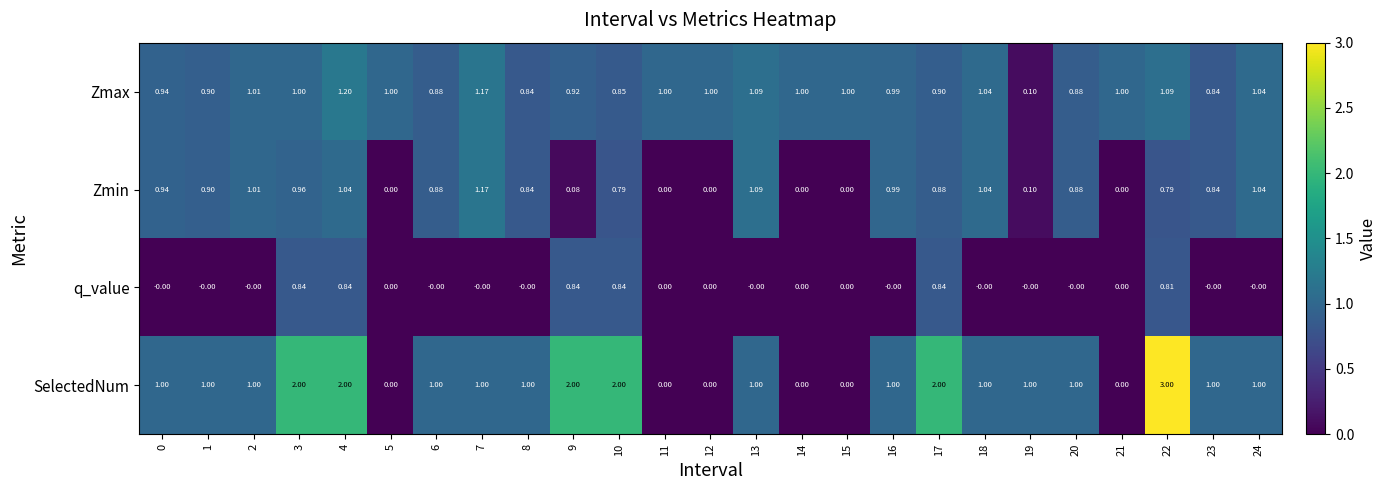

List the series in order of their peak value, highest first.

SelectedNum, Zmax, Zmin, q_value